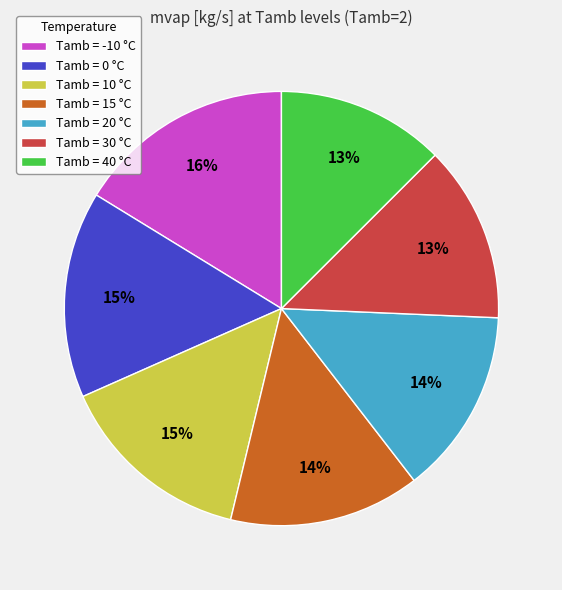

Is the sum of Tamb = 30 °C and Tamb = -10 °C greater than half?

No